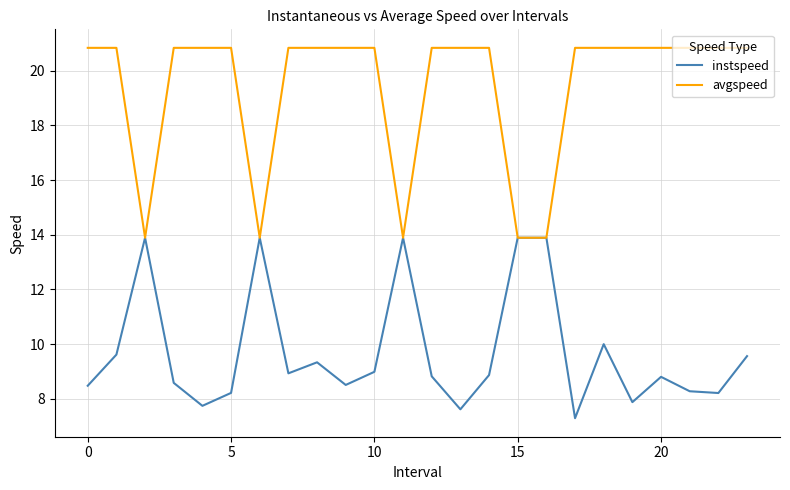

List the series in order of their overall mean, lowest first.

instspeed, avgspeed